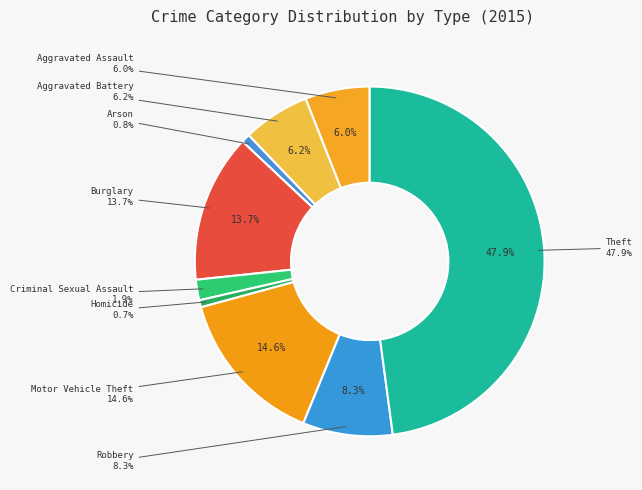

To the nearest percent, what percentage of the pie is Robbery?

8%